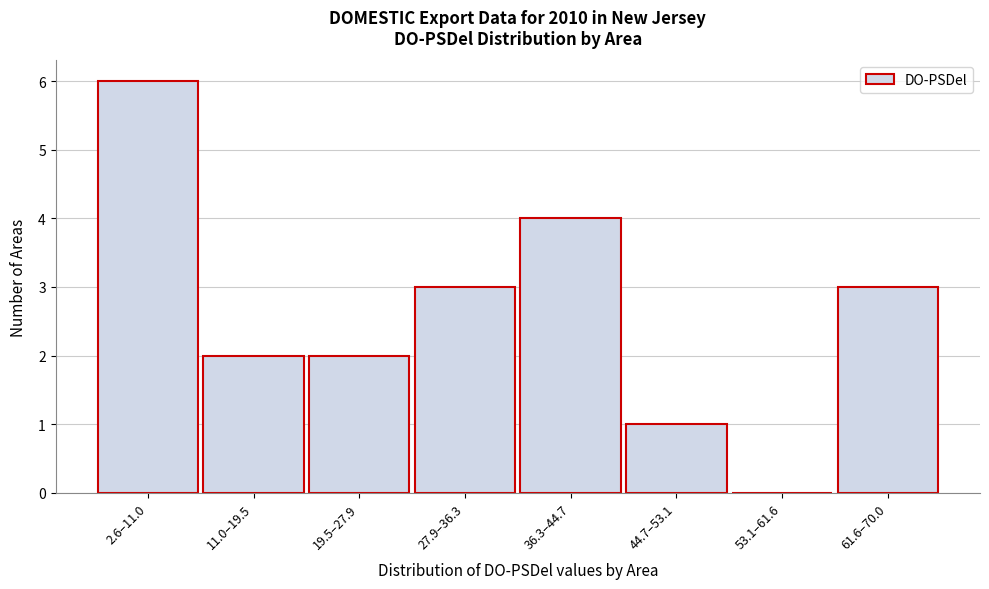

Reading left to right, extract all data points from this chart.

2.6–11.0=6	11.0–19.5=2	19.5–27.9=2	27.9–36.3=3	36.3–44.7=4	44.7–53.1=1	53.1–61.6=0	61.6–70.0=3